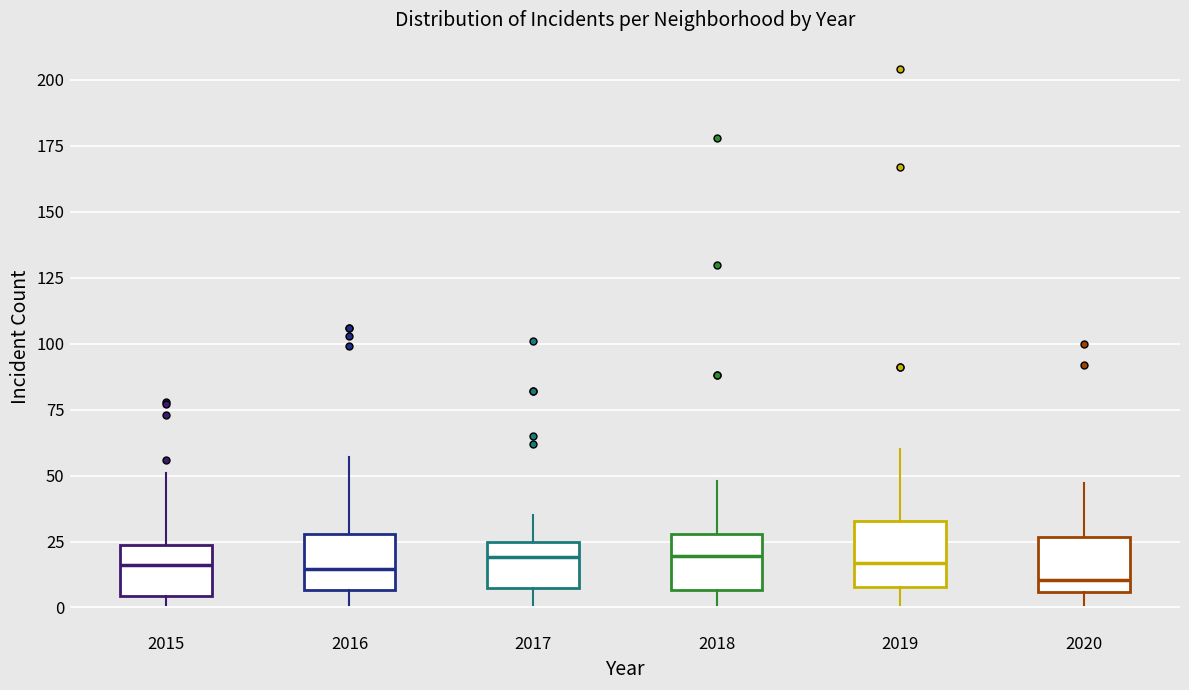

Reading left to right, read every box against the y-axis: the position of its median line, the range the box covers, and the ends of its whiskers. The values are not printed on the chart, so give them approximately, as read against the axis.

2015: median 15, box 5 to 25, whiskers 0 to 50
2016: median 15, box 5 to 30, whiskers 0 to 55
2017: median 20, box 5 to 25, whiskers 0 to 35
2018: median 20, box 5 to 30, whiskers 0 to 50
2019: median 15, box 10 to 35, whiskers 0 to 60
2020: median 10, box 5 to 25, whiskers 0 to 45